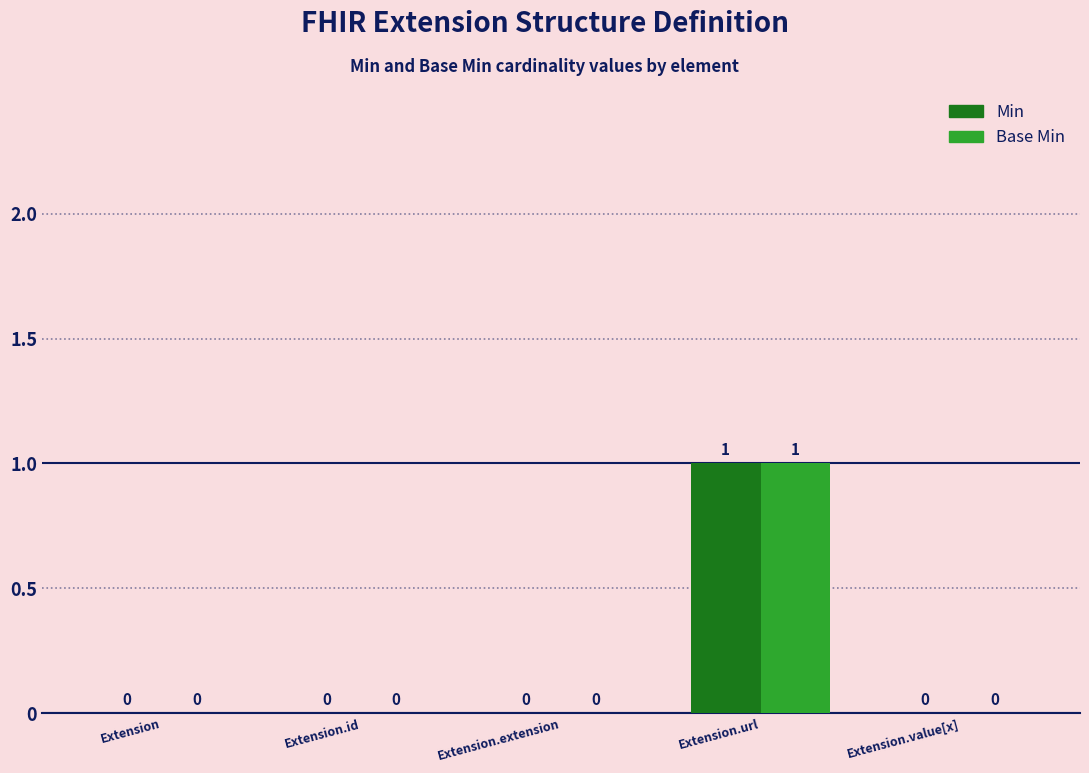

At which category does the chart reach its peak across all series?

Extension.url